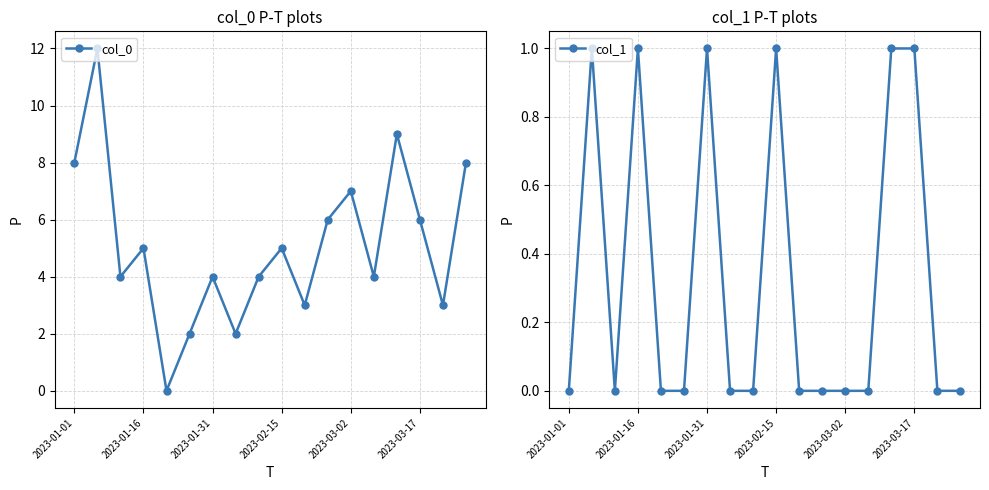

Which series has the widest spread of values?

col_0